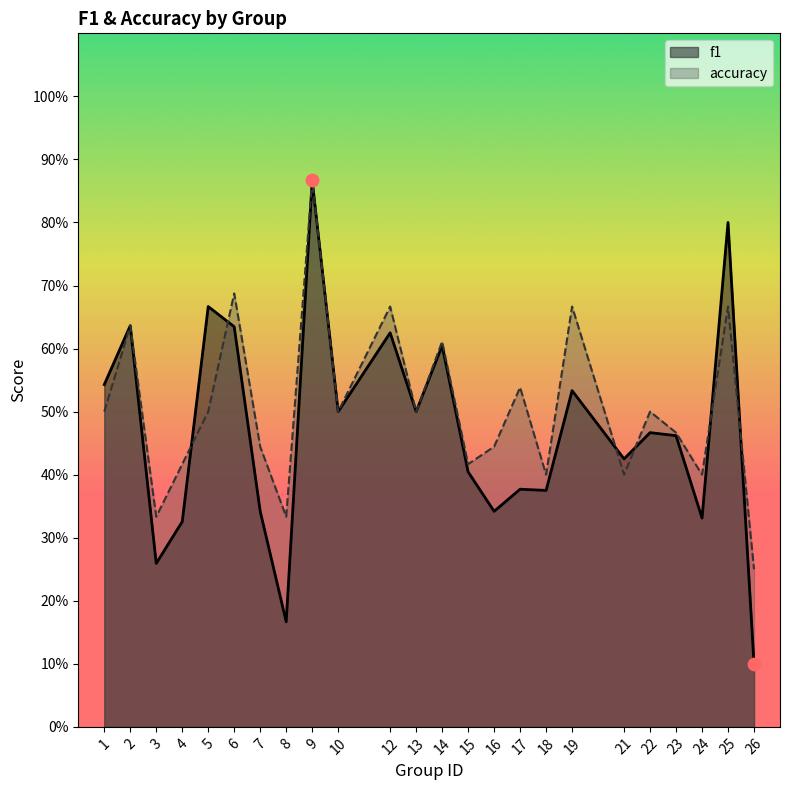

Which series has the largest total across all categories?

accuracy